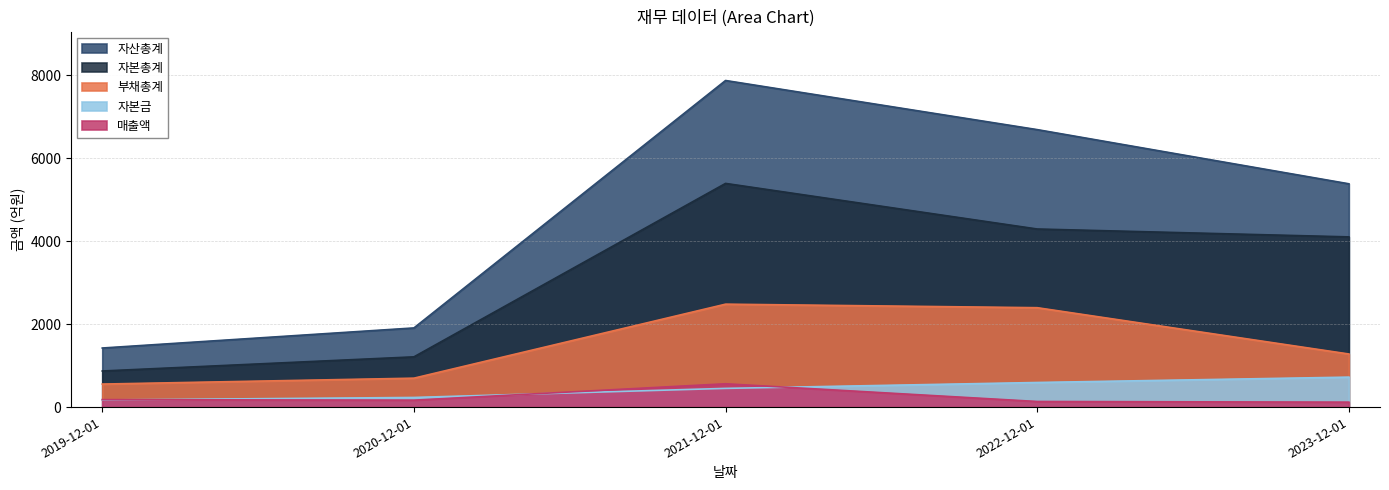

What is the label of the 2nd point from the left?

2020-12-01